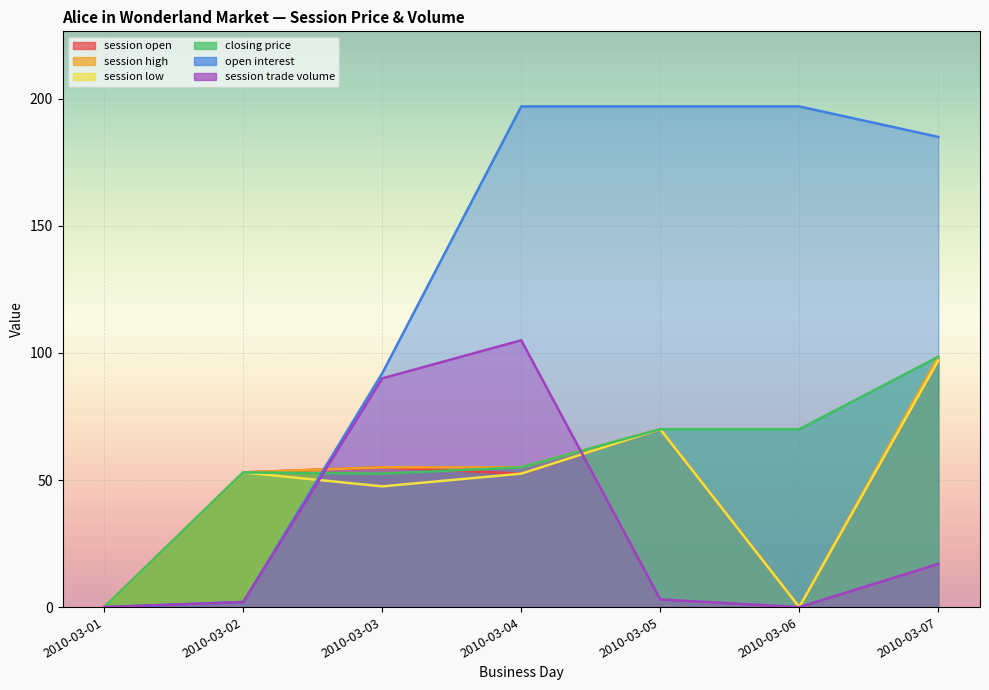

How many session open values are between 0 and 70?

6